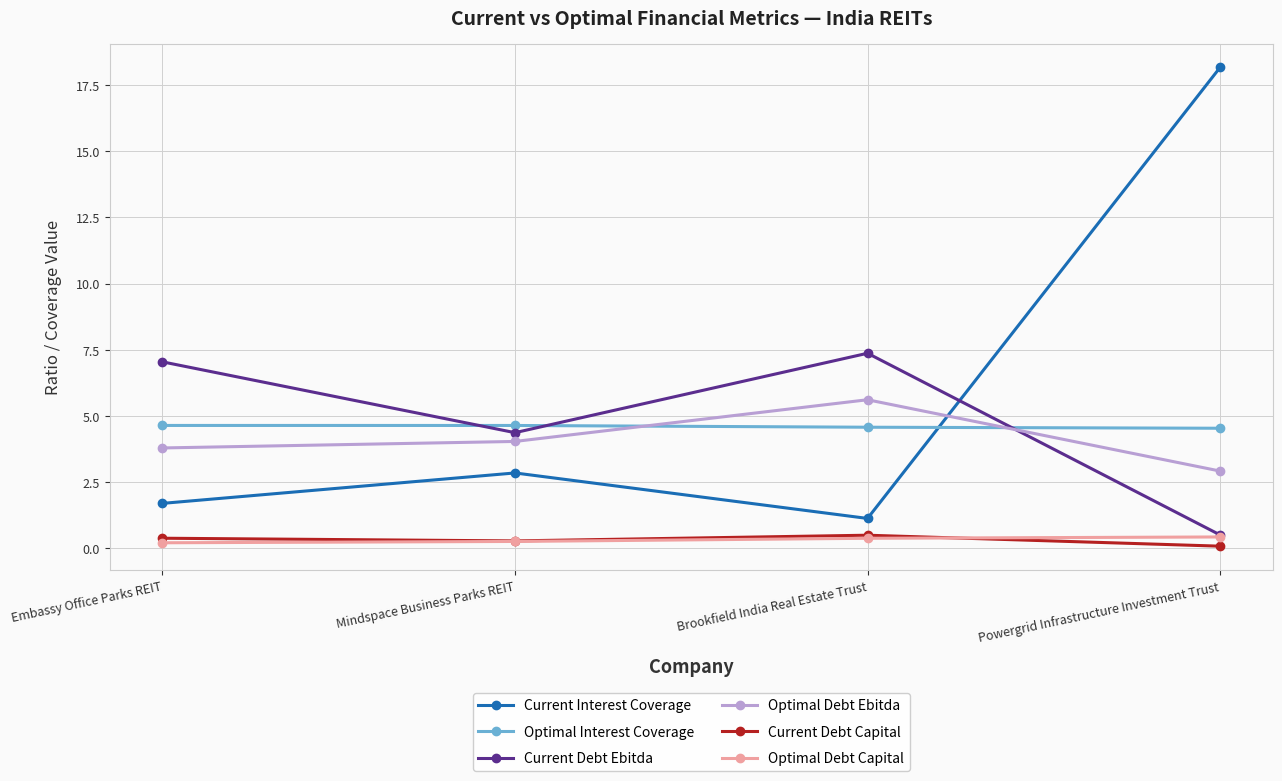

What is the label of the 4th point from the right?

Embassy Office Parks REIT